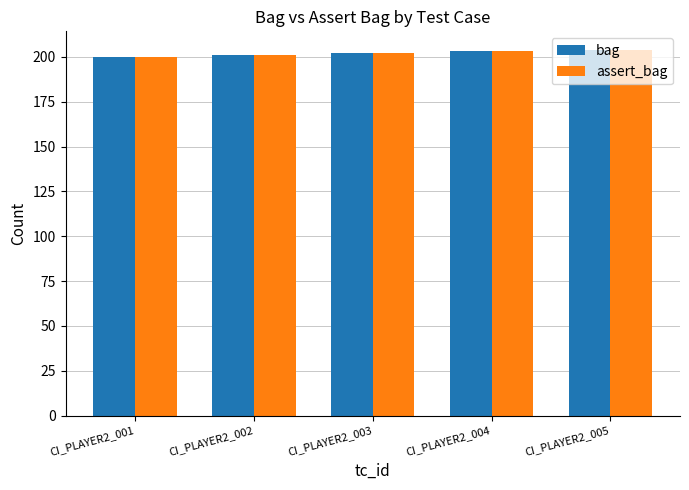

What is the value of the bag bar at the 4th from the left?

203